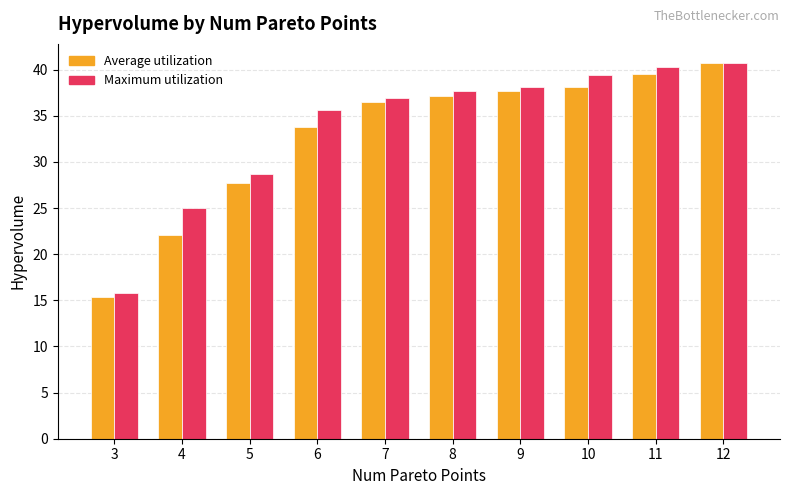

Where is Maximum utilization nearest to the value 28?

5